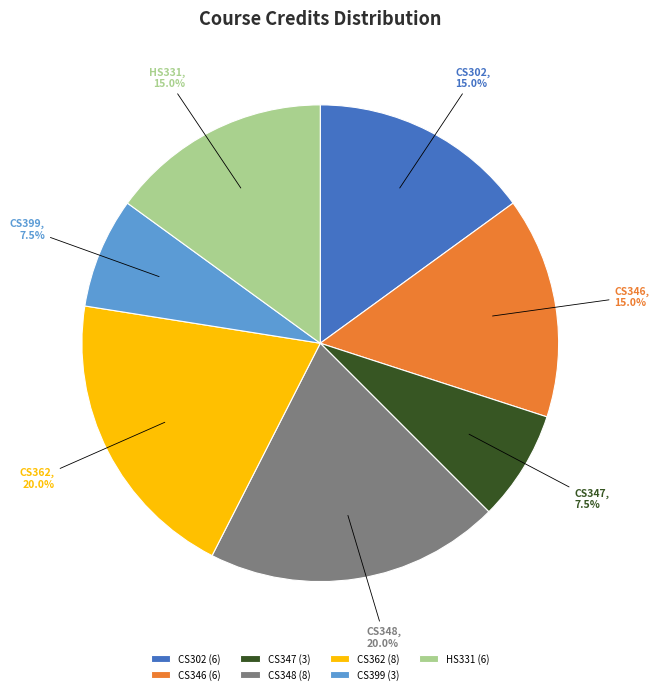

Does CS362 represent more than half of the total?

No